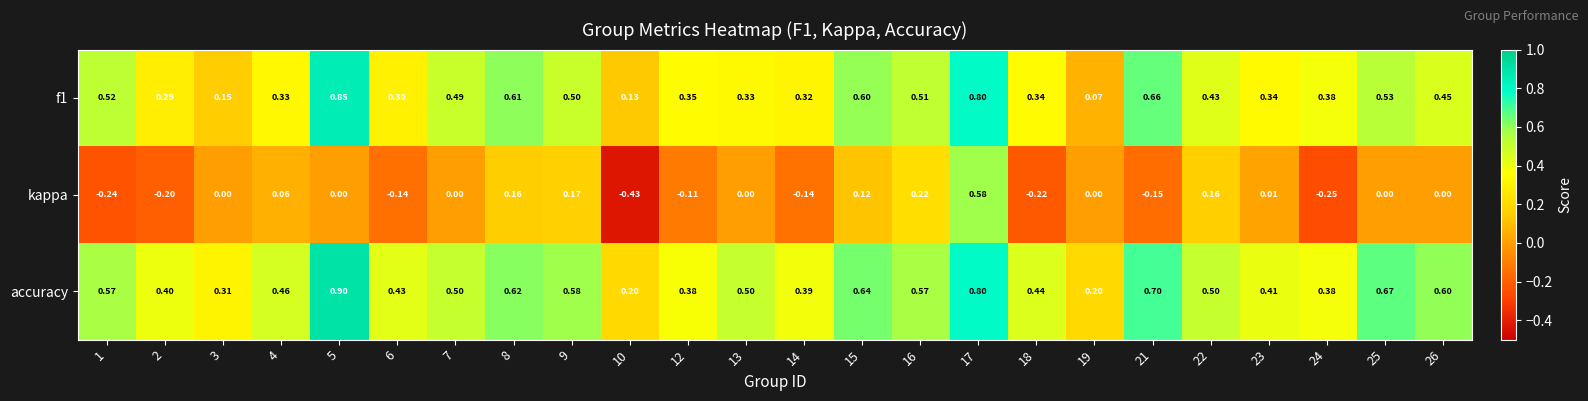

Which series has the largest range (max minus min)?

kappa